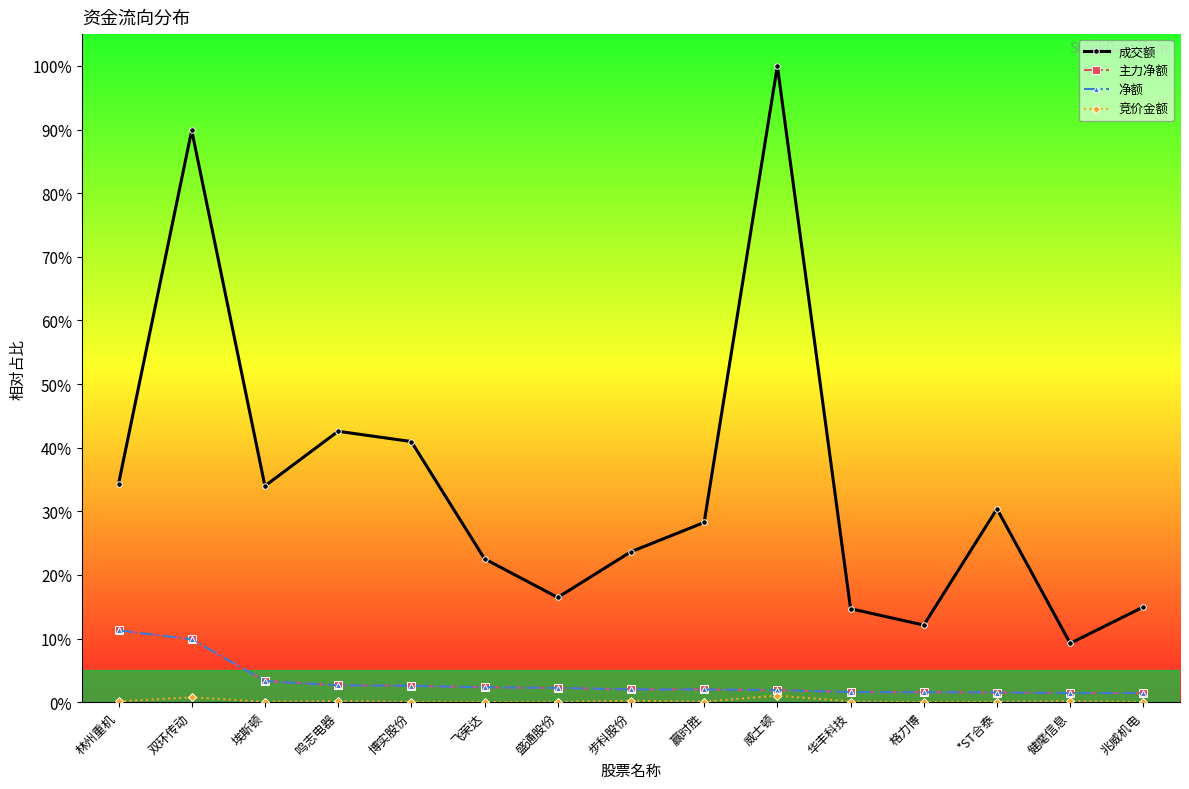

Reading right to left, what are all the values shown in this chart?

成交额: 0.1	0.1	0.3	0.1	0.1	1.0	0.3	0.2	0.2	0.2	0.4	0.4	0.3	0.9	0.3
主力净额: 0.0	0.0	0.0	0.0	0.0	0.0	0.0	0.0	0.0	0.0	0.0	0.0	0.0	0.1	0.1
净额: 0.0	0.0	0.0	0.0	0.0	0.0	0.0	0.0	0.0	0.0	0.0	0.0	0.0	0.1	0.1
竞价金额: 0.0	0.0	0.0	0.0	0.0	0.0	0.0	0.0	0.0	0.0	0.0	0.0	0.0	0.0	0.0